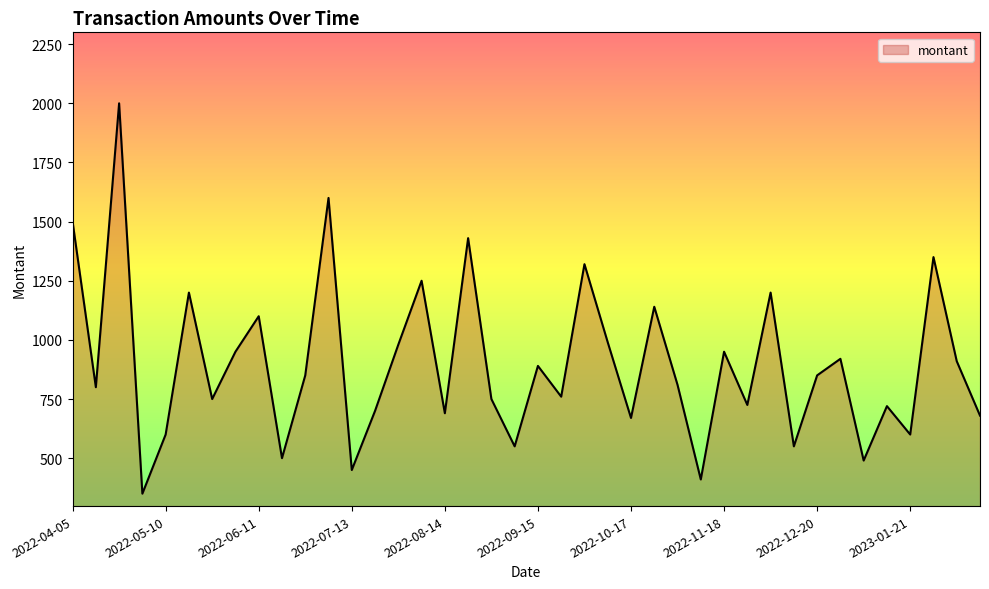

True or false: there are more than 1 points higher than both neighbors.

True